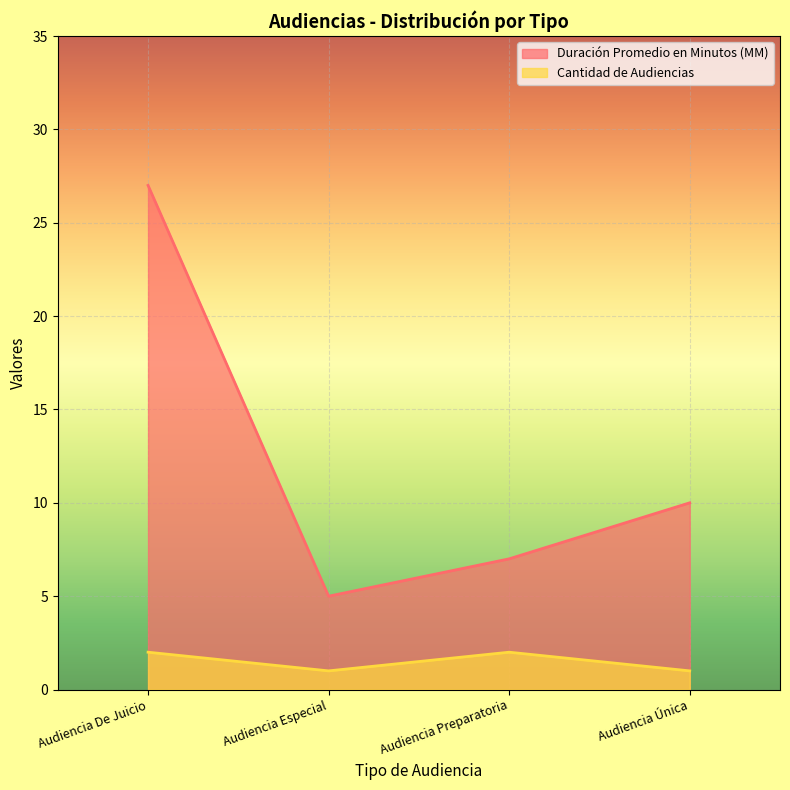

Is the value of Duración Promedio en Minutos (MM) at Audiencia De Juicio greater than the value of Cantidad de Audiencias at Audiencia Especial?

Yes